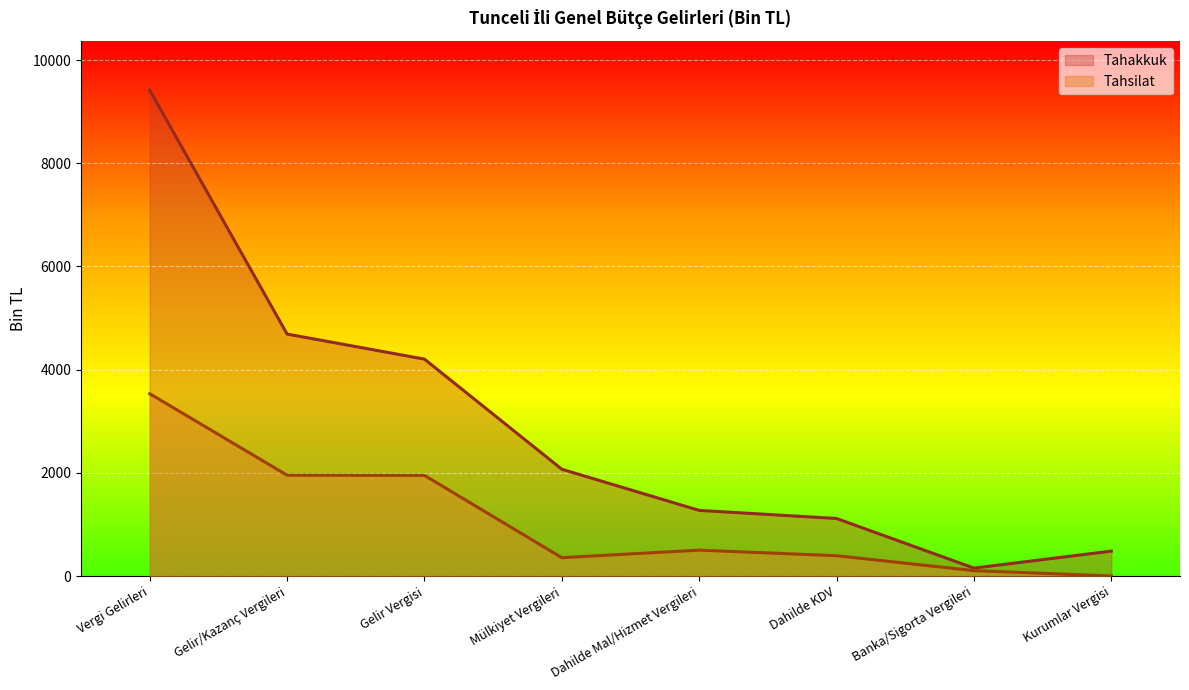

Is it true that Tahsilat equals 193 at Mülkiyet Vergileri?

False